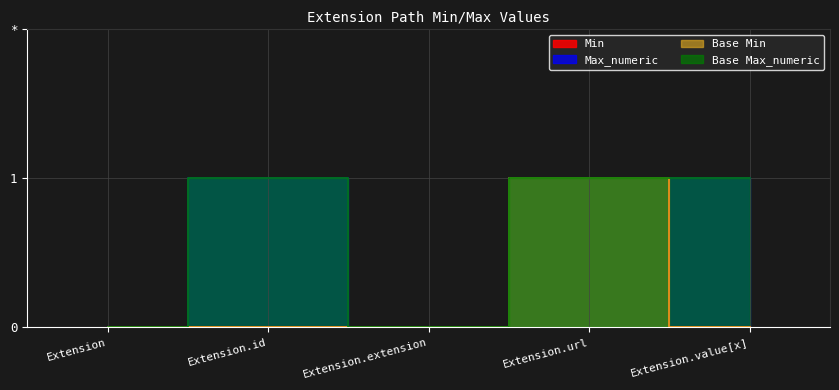

Count the number of data series in this chart.

4